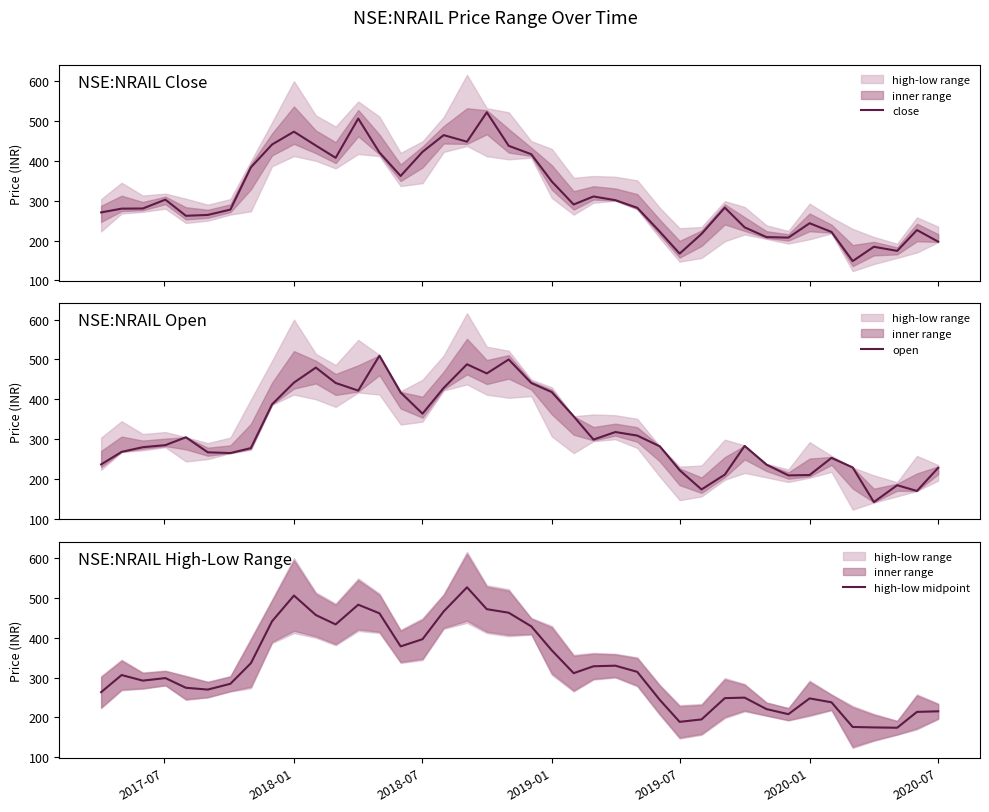

Rank the series by their maximum value, from lowest to highest.

open, close, high-low midpoint